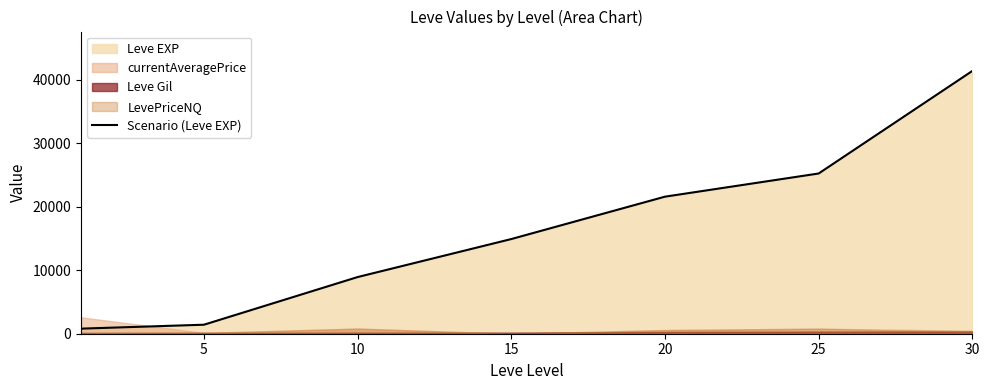

Reading left to right, extract all data points from this chart.

800	1420	8930	14920	21600	25250	41410